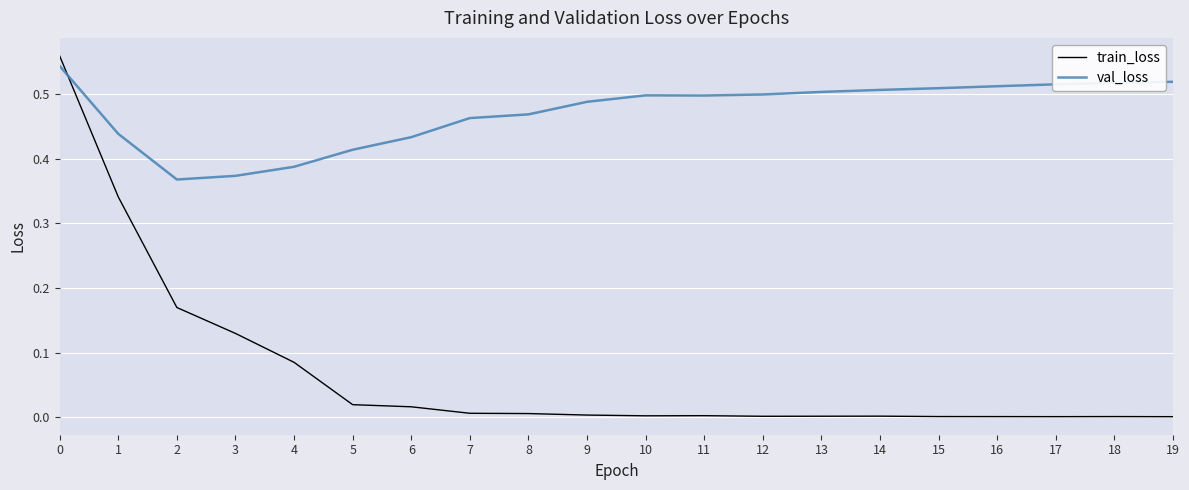

Between 2 and 8, which series saw the biggest shift?

train_loss